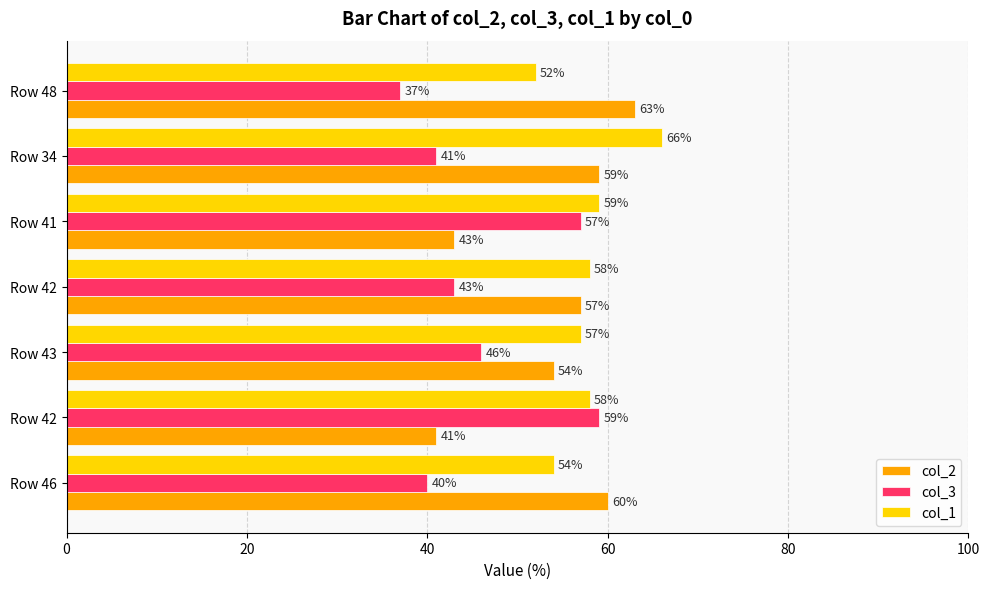

List the series in order of their peak value, lowest first.

col_3, col_2, col_1